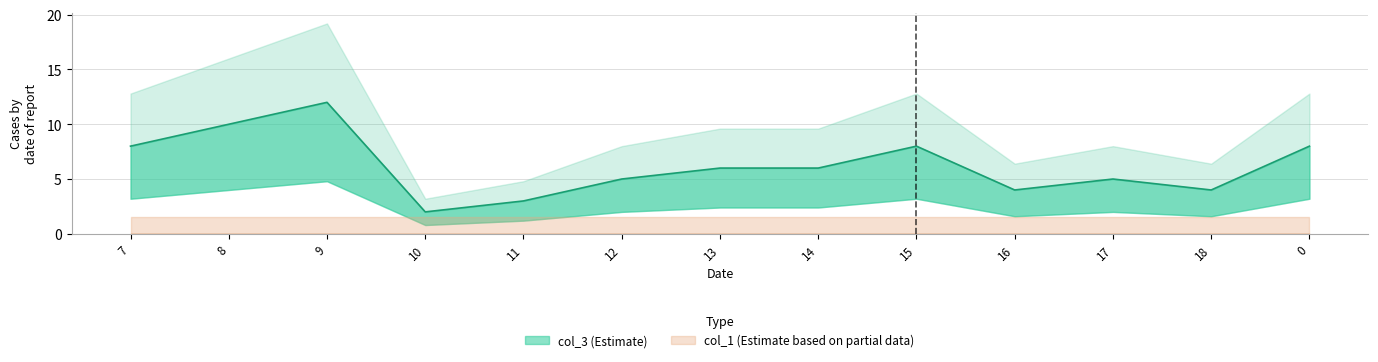

Count the values in the range 4 to 8.

9